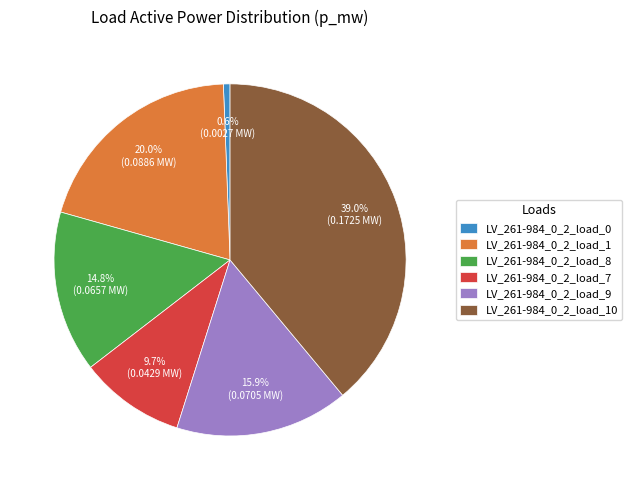

Is it true that LV_261-984_0_2_load_7 is 10% of the pie?

True